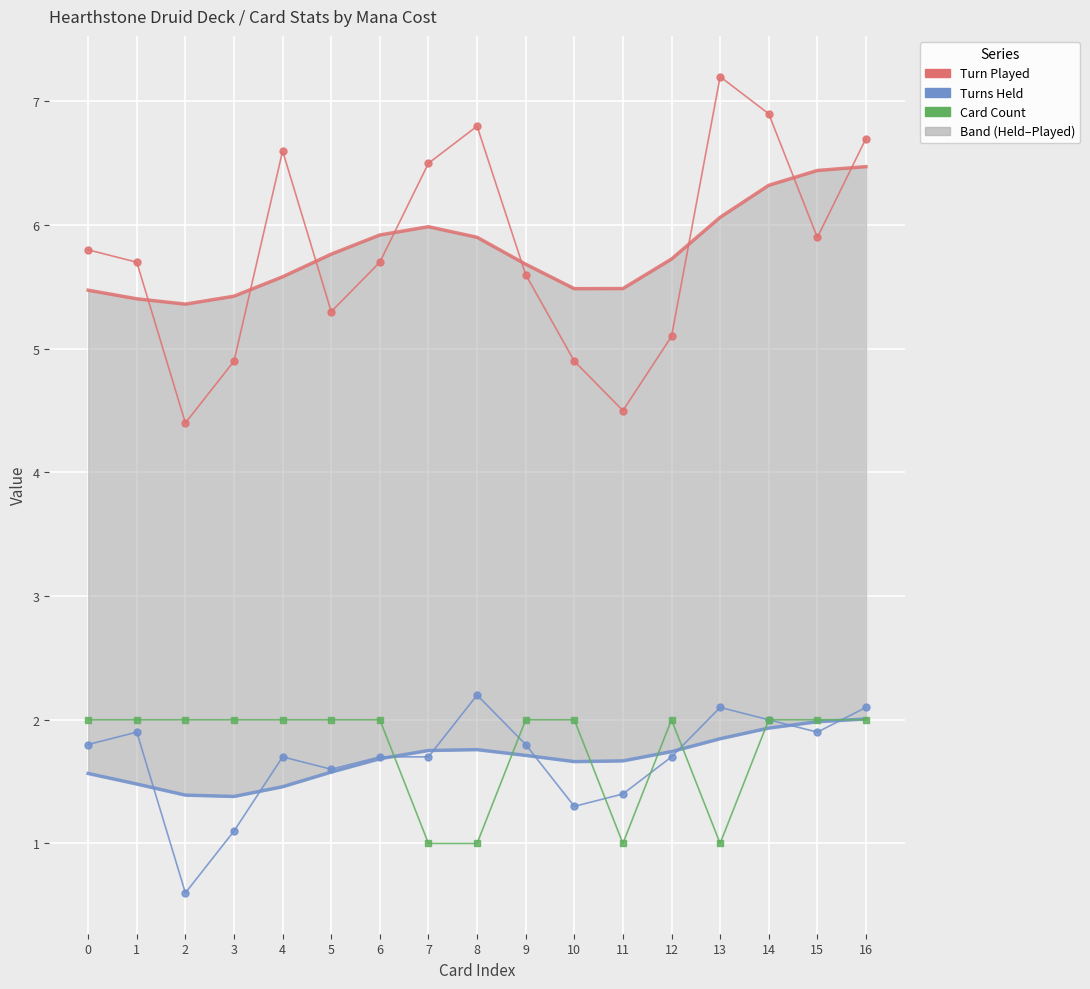

Which series has the largest total across all categories?

Turn Played